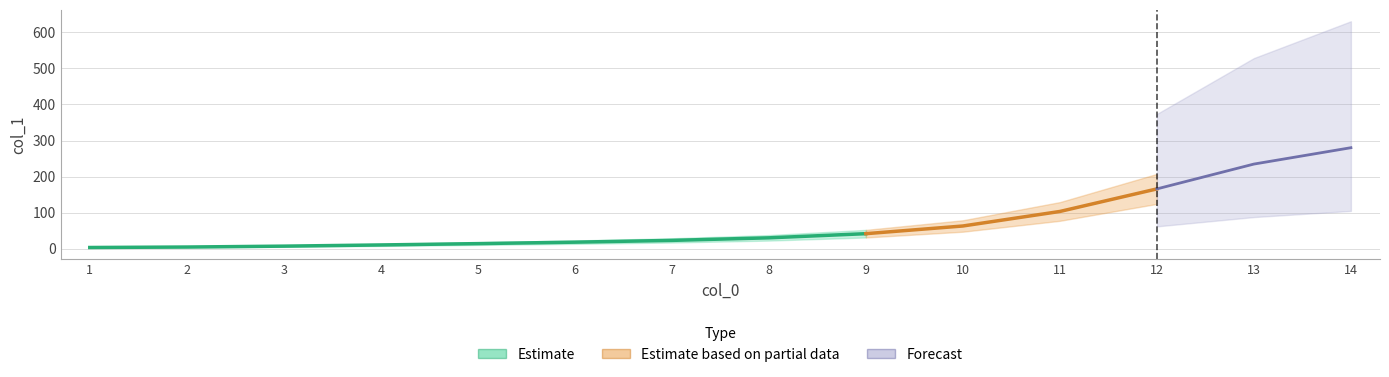

List the labels in order of value, smallest first.

1, 2, 3, 4, 5, 6, 7, 8, 9, 10, 11, 12, 13, 14